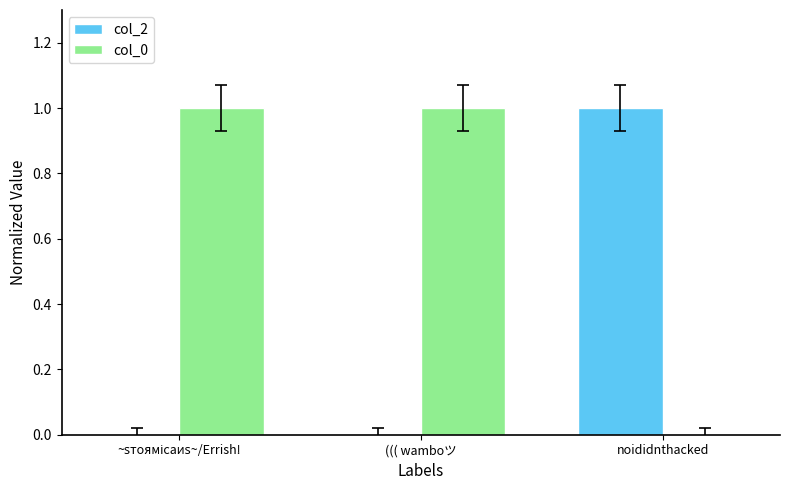

What is the total value across all series at noididnthacked?

1.0